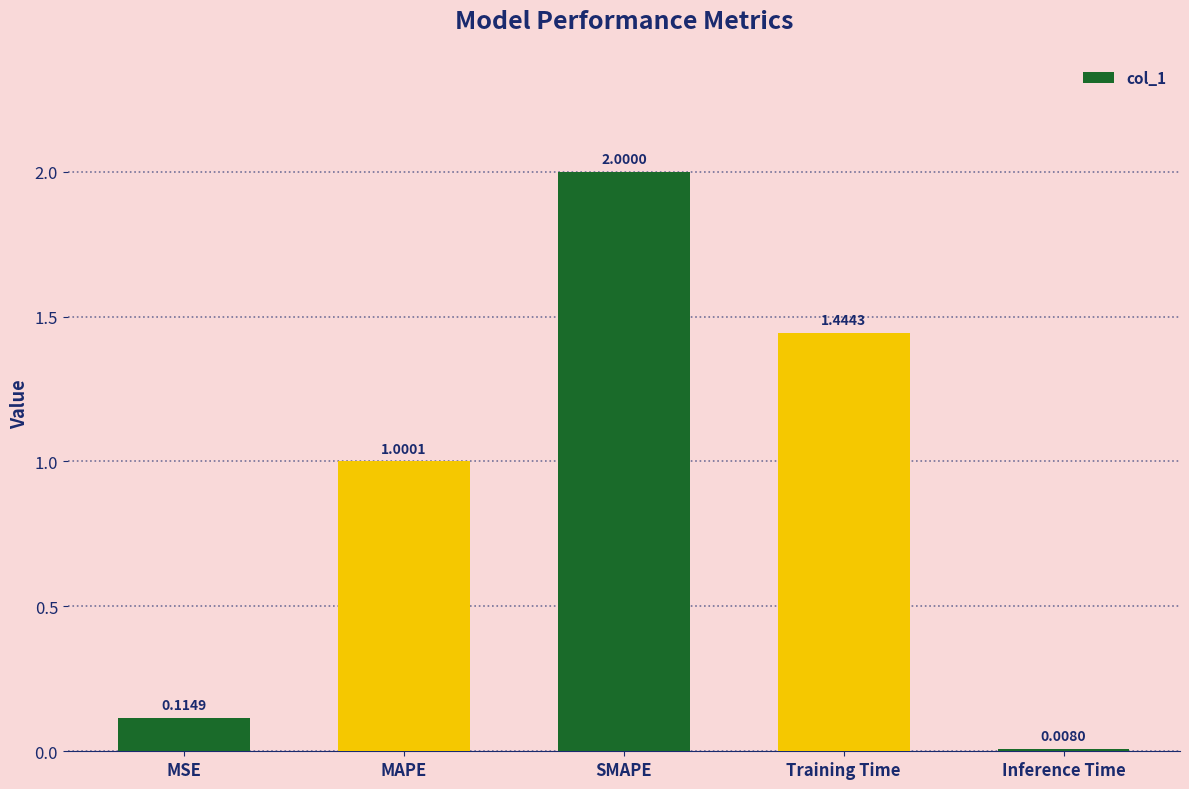

At which category does the chart reach its minimum across all series?

Inference Time